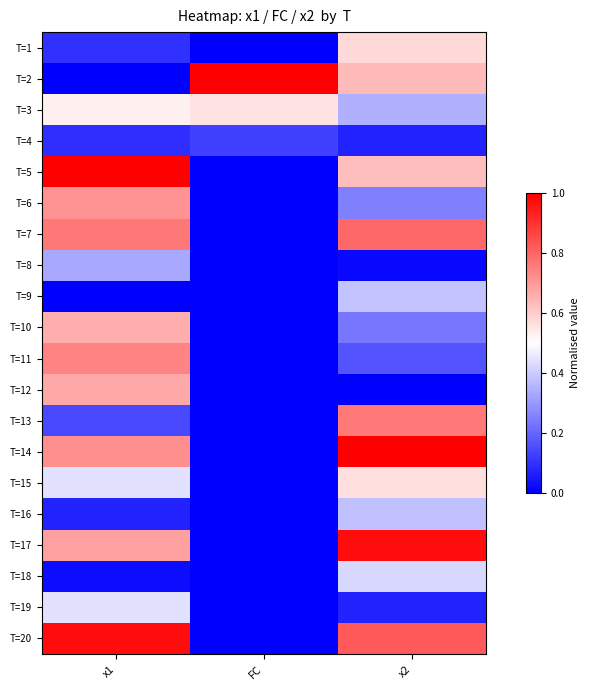

Rank the series at x2 from lowest to highest value.

T=12, T=8, T=19, T=4, T=11, T=10, T=6, T=3, T=16, T=9, T=18, T=15, T=1, T=5, T=2, T=13, T=7, T=20, T=17, T=14